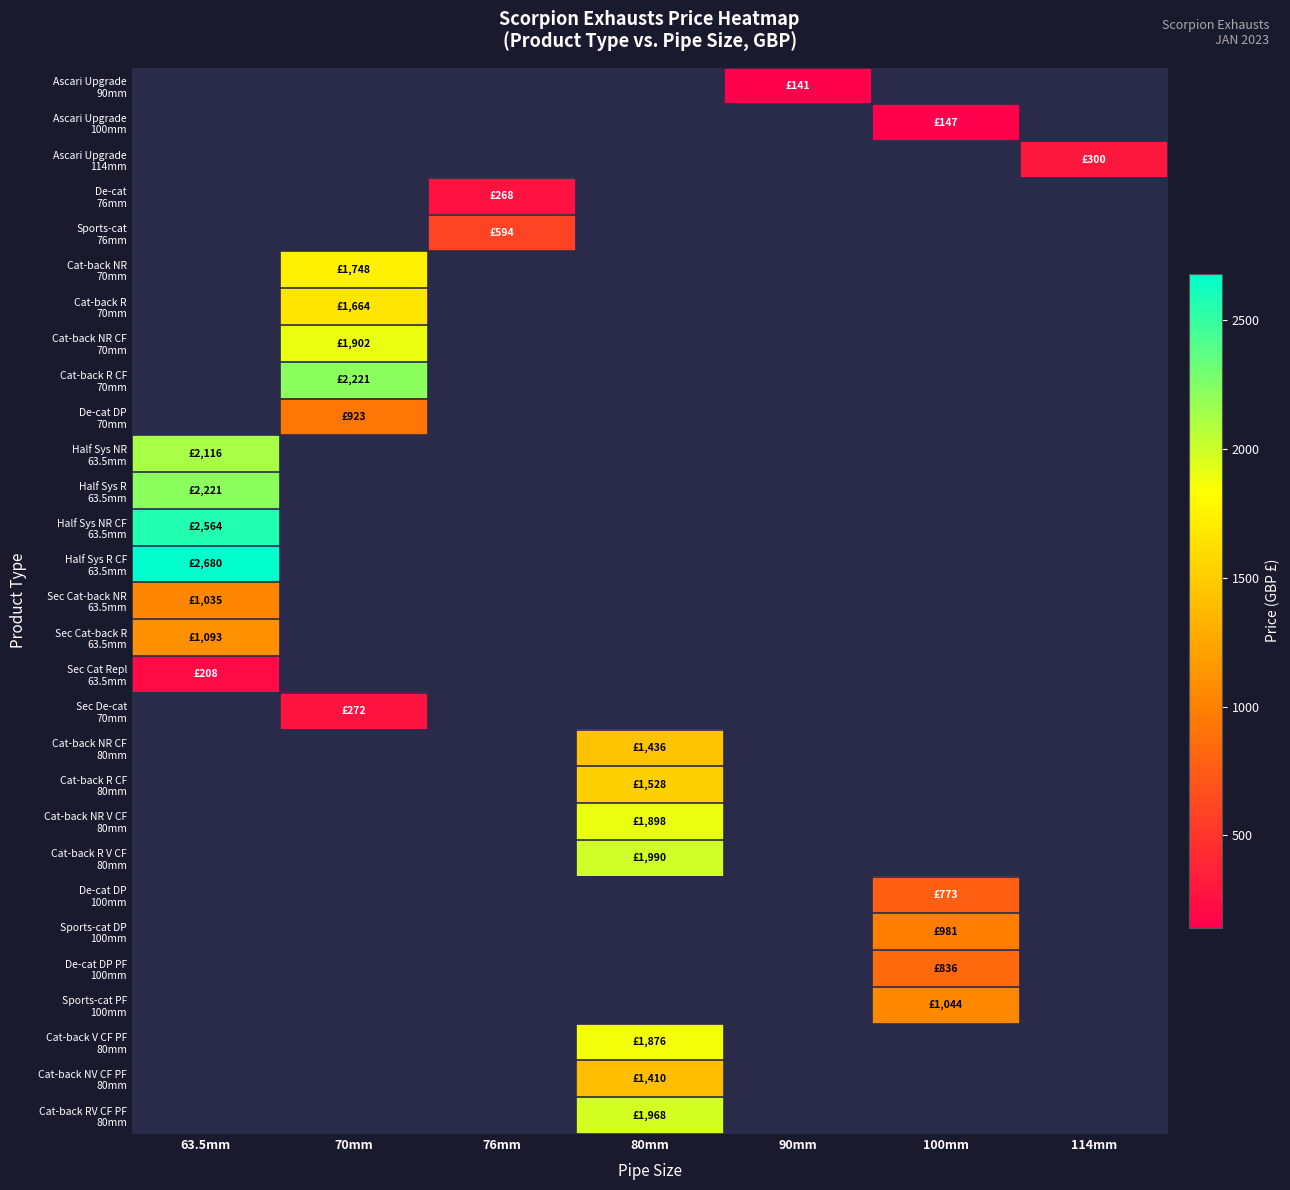

What is the maximum value shown in the chart?

2679.5